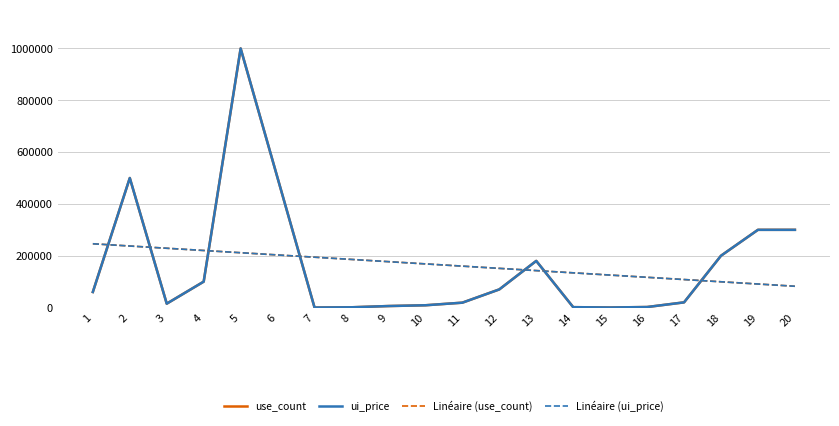

Does the chart have visible grid lines?

Yes